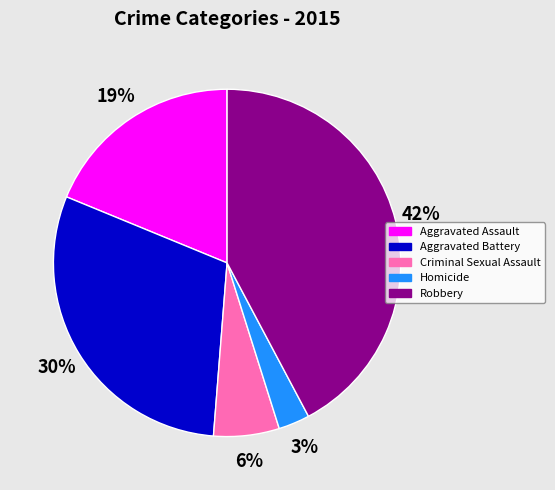

Does Aggravated Assault account for over 50% of the chart?

No